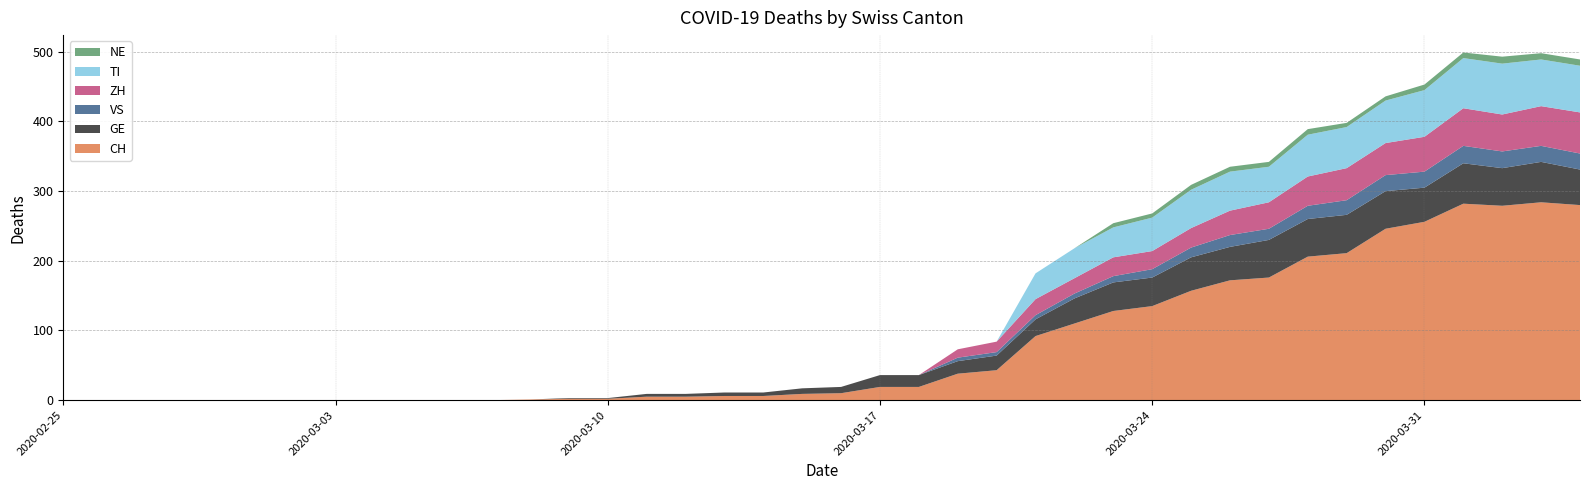

Reading right to left, what are all the values shown in this chart?

CH: 280	284	279	282	256	246	211	206	176	172	157	135	128	110	92	43	38	19	19	10	9	6	6	5	5	2	2	1	0	0	0	0	0	0	0	0	0	0	0	0
GE: 51	58	54	58	49	54	55	54	54	48	48	41	41	36	24	21	18	17	17	9	8	5	5	4	4	1	1	0	0	0	0	0	0	0	0	0	0	0	0	0
VS: 23	23	24	25	23	23	21	19	16	17	14	12	9	7	6	5	5	0	0	0	0	0	0	0	0	0	0	0	0	0	0	0	0	0	0	0	0	0	0	0
ZH: 59	57	53	54	50	46	46	42	38	35	28	26	27	22	23	15	12	0	0	0	0	0	0	0	0	0	0	0	0	0	0	0	0	0	0	0	0	0	0	0
TI: 67	67	73	72	67	61	59	60	51	56	55	48	43	43	37	0	0	0	0	0	0	0	0	0	0	0	0	0	0	0	0	0	0	0	0	0	0	0	0	0
NE: 9	9	10	8	8	6	6	8	7	7	7	6	6	0	0	0	0	0	0	0	0	0	0	0	0	0	0	0	0	0	0	0	0	0	0	0	0	0	0	0